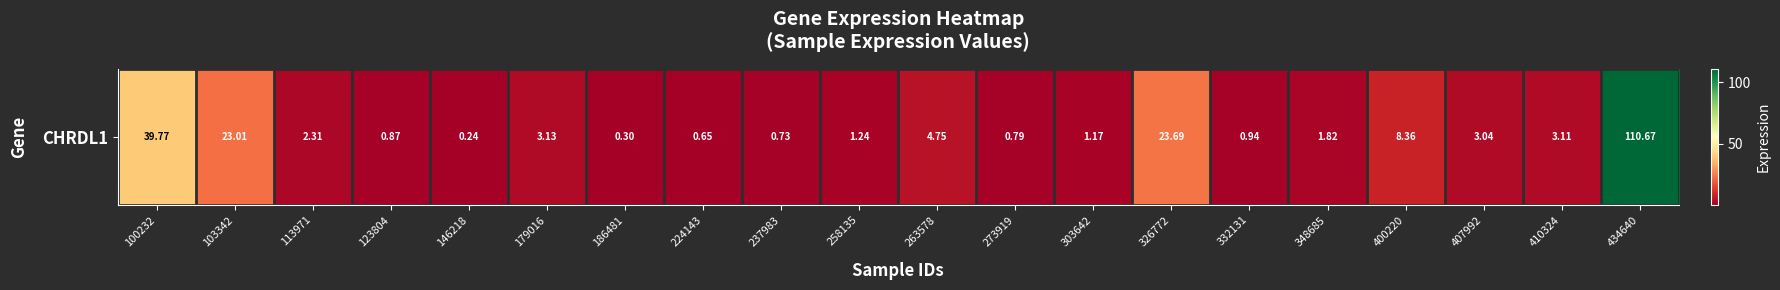

Read the value at 113971.

2.3